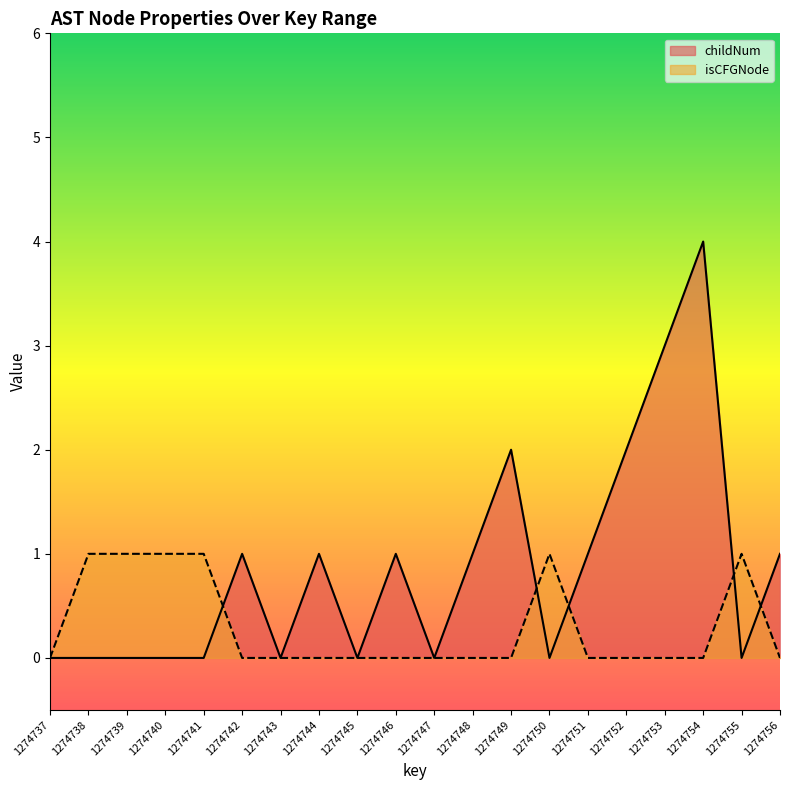

True or false: childNum and isCFGNode_count intersect in this chart.

True